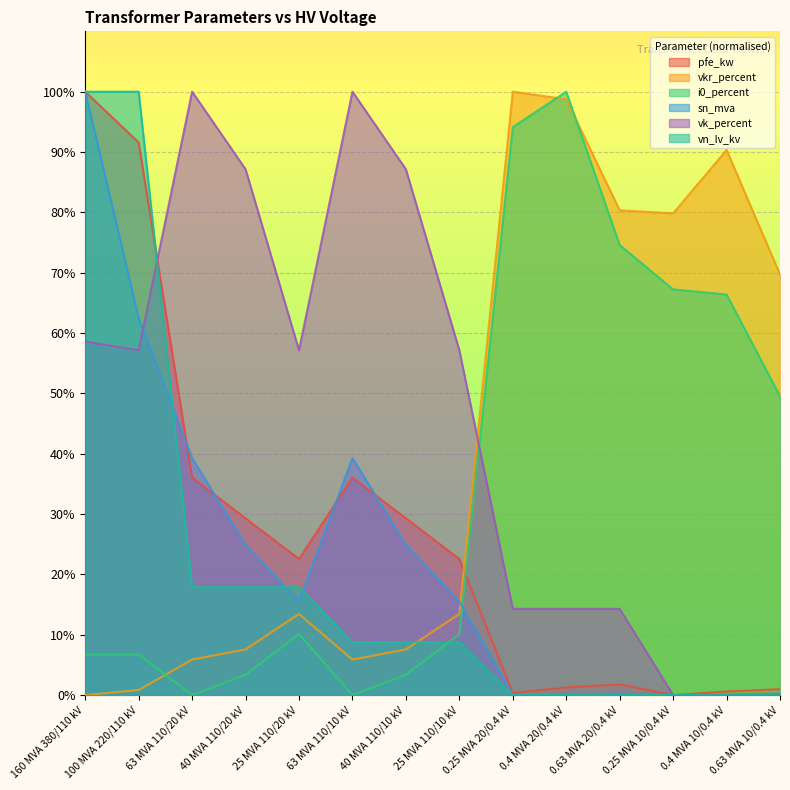

Between 25 MVA 110/20 kV and 0.25 MVA 20/0.4 kV, which series saw the biggest shift?

vkr_percent